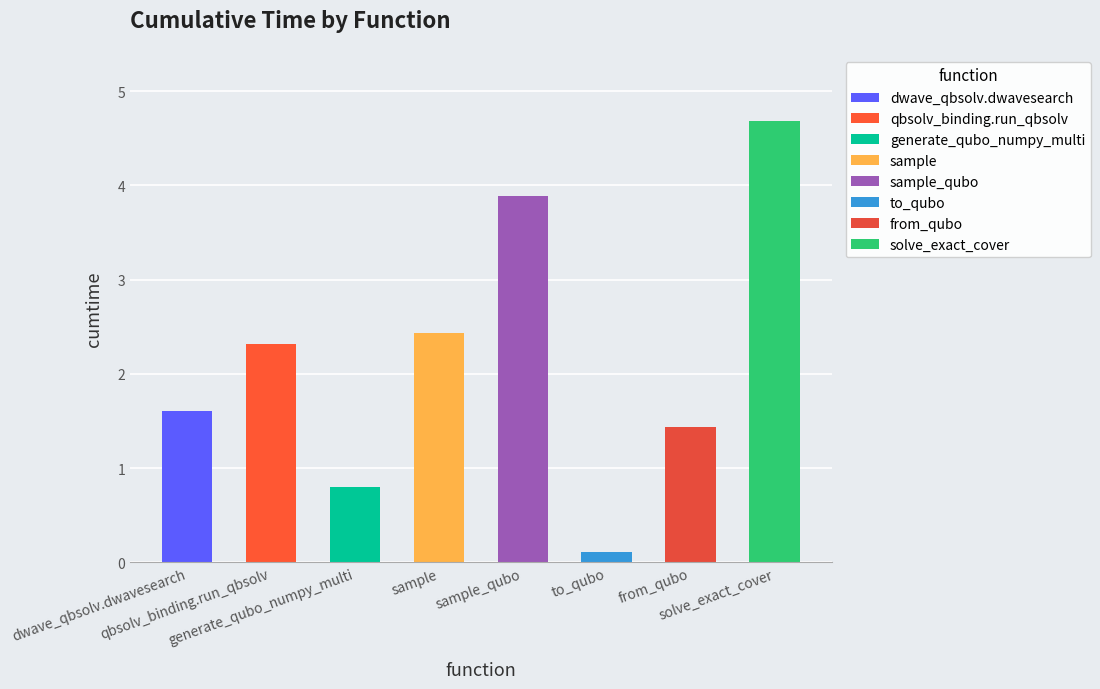

What value does the data have at dwave_qbsolv.dwavesearch?

1.6